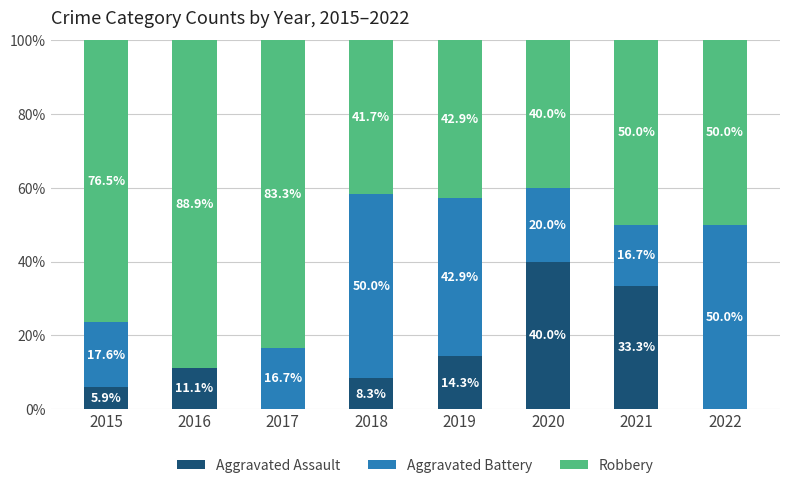

How many values in Aggravated Assault are above zero?

6